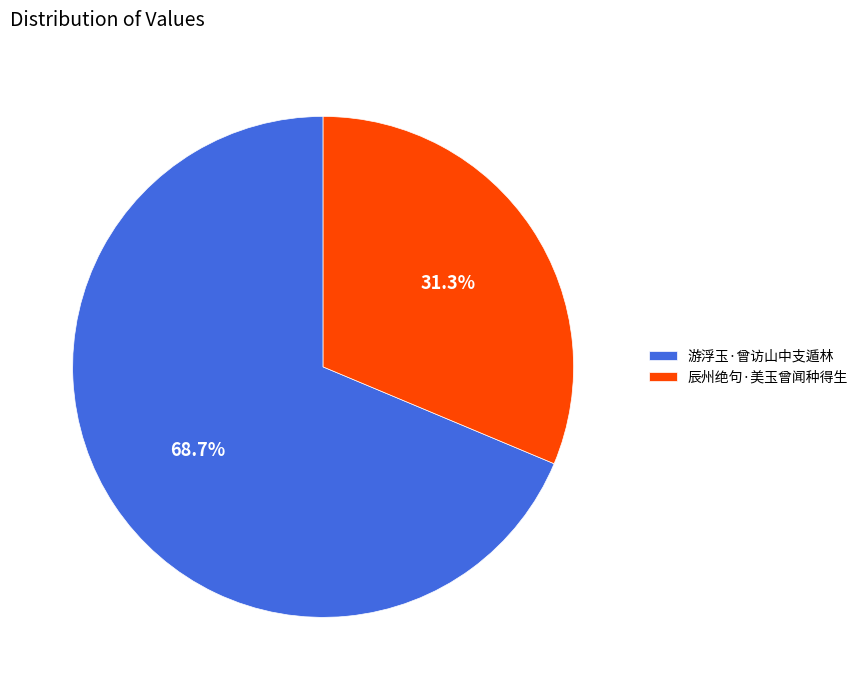

Which slice represents more than half of the pie?

游浮玉·曾访山中支遁林